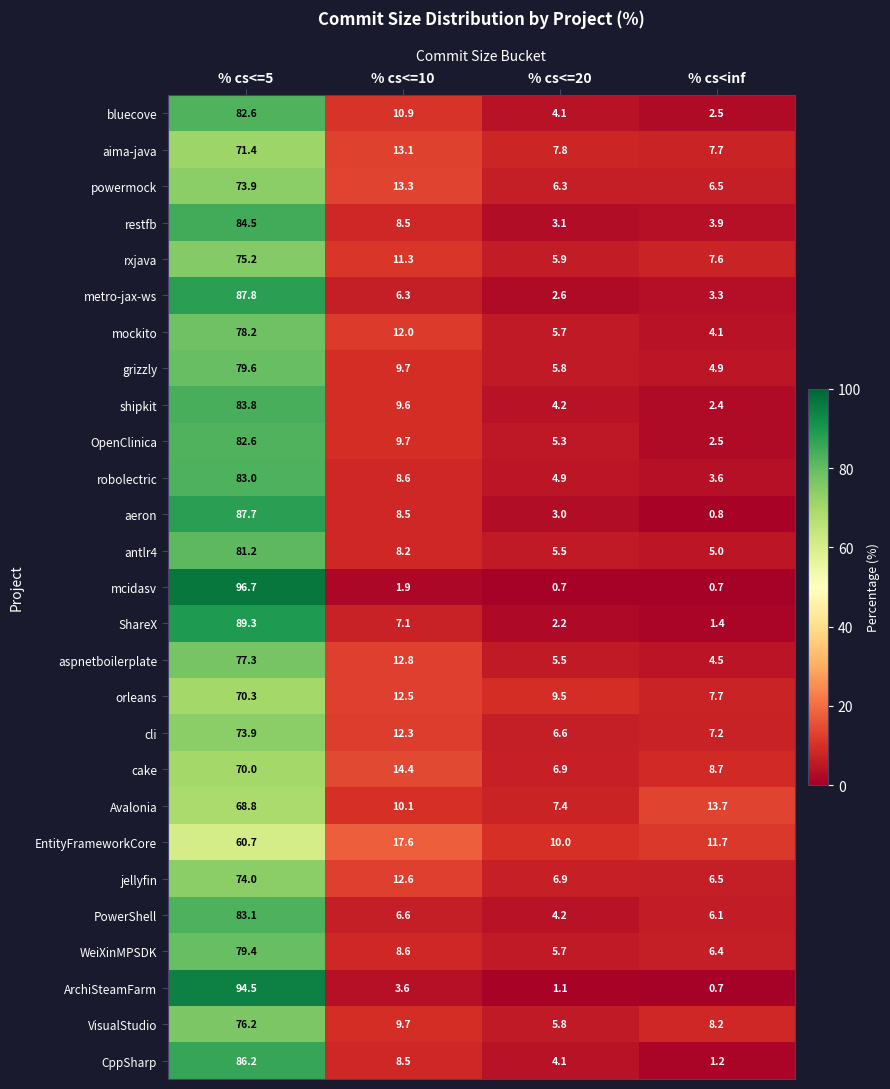

Which series has the largest range (max minus min)?

mcidasv